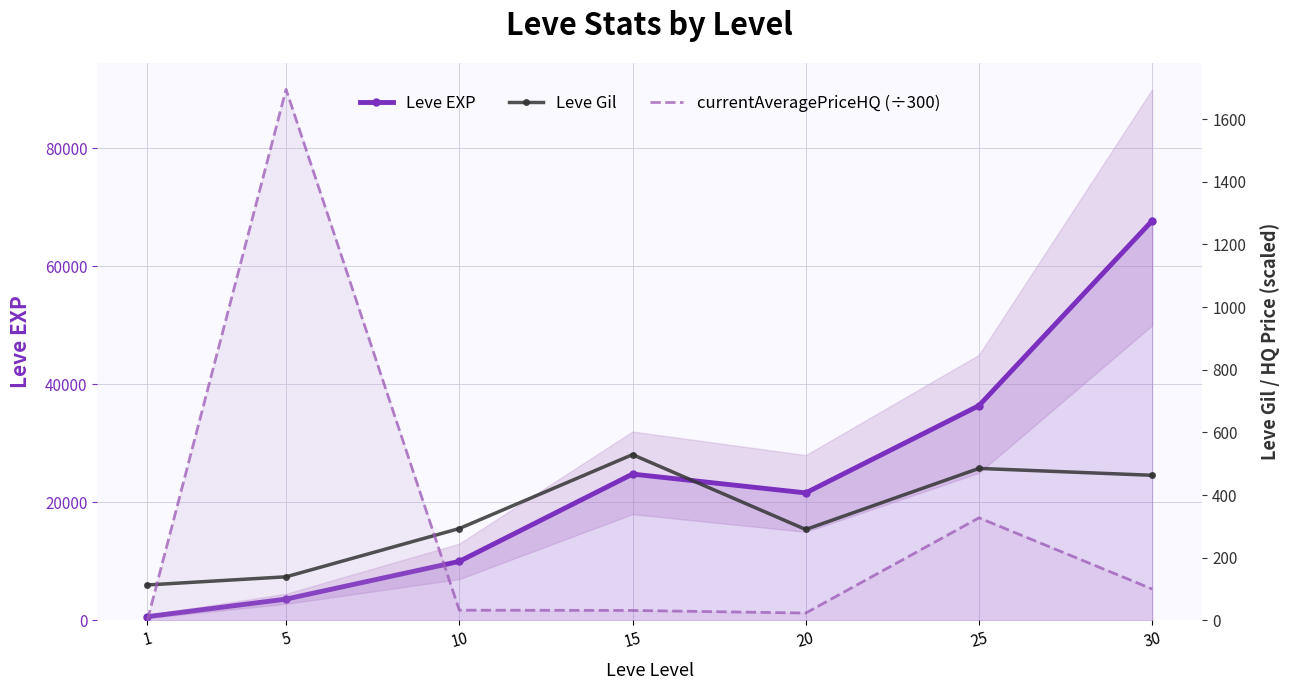

How many values in the Leve EXP series are below 21600?

3